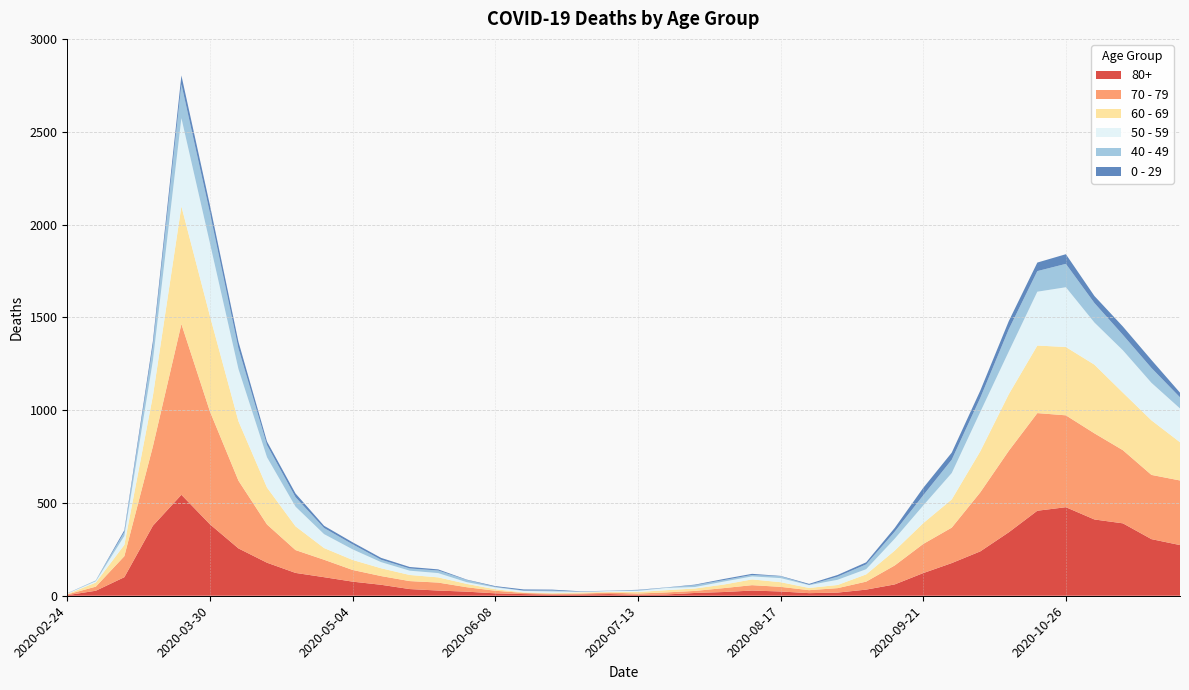

Reading right to left, extract all data points from this chart.

80+: 2020-11-23=273	2020-11-16=305	2020-11-09=390	2020-11-02=411	2020-10-26=477	2020-10-19=458	2020-10-12=342	2020-10-05=239	2020-09-28=176	2020-09-21=122	2020-09-14=61	2020-09-07=33	2020-08-31=17	2020-08-24=14	2020-08-17=23	2020-08-10=28	2020-08-03=20	2020-07-27=15	2020-07-20=7	2020-07-13=5	2020-07-06=9	2020-06-29=7	2020-06-22=6	2020-06-15=9	2020-06-08=13	2020-06-01=22	2020-05-25=28	2020-05-18=36	2020-05-11=59	2020-05-04=76	2020-04-27=100	2020-04-20=123	2020-04-13=178	2020-04-06=255	2020-03-30=385	2020-03-23=544	2020-03-16=377	2020-03-09=100	2020-03-02=27	2020-02-24=3
70 - 79: 2020-11-23=348	2020-11-16=346	2020-11-09=394	2020-11-02=464	2020-10-26=495	2020-10-19=526	2020-10-12=439	2020-10-05=318	2020-09-28=191	2020-09-21=157	2020-09-14=102	2020-09-07=43	2020-08-31=24	2020-08-24=16	2020-08-17=25	2020-08-10=29	2020-08-03=21	2020-07-27=11	2020-07-20=11	2020-07-13=7	2020-07-06=8	2020-06-29=5	2020-06-22=5	2020-06-15=6	2020-06-08=14	2020-06-01=24	2020-05-25=43	2020-05-18=43	2020-05-11=47	2020-05-04=63	2020-04-27=94	2020-04-20=123	2020-04-13=206	2020-04-06=365	2020-03-30=608	2020-03-23=920	2020-03-16=427	2020-03-09=113	2020-03-02=22	2020-02-24=4
60 - 69: 2020-11-23=206	2020-11-16=294	2020-11-09=310	2020-11-02=370	2020-10-26=368	2020-10-19=364	2020-10-12=305	2020-10-05=221	2020-09-28=152	2020-09-21=112	2020-09-14=80	2020-09-07=39	2020-08-31=17	2020-08-24=12	2020-08-17=25	2020-08-10=31	2020-08-03=19	2020-07-27=13	2020-07-20=12	2020-07-13=8	2020-07-06=3	2020-06-29=6	2020-06-22=3	2020-06-15=3	2020-06-08=8	2020-06-01=18	2020-05-25=28	2020-05-18=33	2020-05-11=42	2020-05-04=54	2020-04-27=63	2020-04-20=128	2020-04-13=199	2020-04-06=320	2020-03-30=514	2020-03-23=634	2020-03-16=272	2020-03-09=61	2020-03-02=22	2020-02-24=2
50 - 59: 2020-11-23=182	2020-11-16=202	2020-11-09=228	2020-11-02=227	2020-10-26=322	2020-10-19=290	2020-10-12=230	2020-10-05=212	2020-09-28=142	2020-09-21=95	2020-09-14=64	2020-09-07=28	2020-08-31=28	2020-08-24=15	2020-08-17=22	2020-08-10=16	2020-08-03=16	2020-07-27=8	2020-07-20=12	2020-07-13=6	2020-07-06=5	2020-06-29=3	2020-06-22=9	2020-06-15=8	2020-06-08=10	2020-06-01=9	2020-05-25=23	2020-05-18=23	2020-05-11=33	2020-05-04=57	2020-04-27=75	2020-04-20=106	2020-04-13=163	2020-04-06=281	2020-03-30=392	2020-03-23=475	2020-03-16=190	2020-03-09=48	2020-03-02=7	2020-02-24=3
40 - 49: 2020-11-23=60	2020-11-16=80	2020-11-09=83	2020-11-02=105	2020-10-26=126	2020-10-19=111	2020-10-12=120	2020-10-05=76	2020-09-28=72	2020-09-21=55	2020-09-14=38	2020-09-07=26	2020-08-31=17	2020-08-24=2	2020-08-17=10	2020-08-10=8	2020-08-03=8	2020-07-27=10	2020-07-20=2	2020-07-13=4	2020-07-06=1	2020-06-29=1	2020-06-22=5	2020-06-15=2	2020-06-08=3	2020-06-01=12	2020-05-25=14	2020-05-18=12	2020-05-11=13	2020-05-04=27	2020-04-27=33	2020-04-20=51	2020-04-13=66	2020-04-06=111	2020-03-30=163	2020-03-23=183	2020-03-16=79	2020-03-09=21	2020-03-02=5	2020-02-24=0
0 - 29: 2020-11-23=25	2020-11-16=43	2020-11-09=45	2020-11-02=38	2020-10-26=52	2020-10-19=46	2020-10-12=44	2020-10-05=39	2020-09-28=38	2020-09-21=40	2020-09-14=20	2020-09-07=11	2020-08-31=9	2020-08-24=5	2020-08-17=2	2020-08-10=6	2020-08-03=6	2020-07-27=3	2020-07-20=1	2020-07-13=2	2020-07-06=1	2020-06-29=2	2020-06-22=5	2020-06-15=6	2020-06-08=4	2020-06-01=2	2020-05-25=6	2020-05-18=8	2020-05-11=10	2020-05-04=11	2020-04-27=12	2020-04-20=20	2020-04-13=19	2020-04-06=36	2020-03-30=42	2020-03-23=47	2020-03-16=25	2020-03-09=10	2020-03-02=0	2020-02-24=1